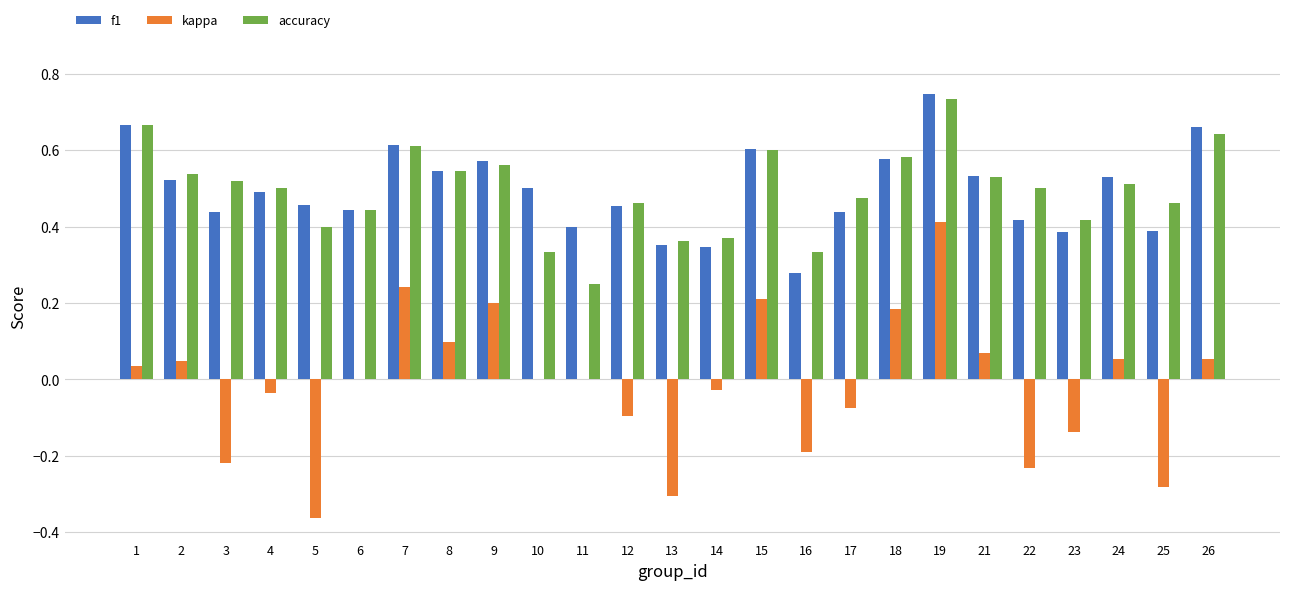

Which series changed the most between 18 and 24?

kappa